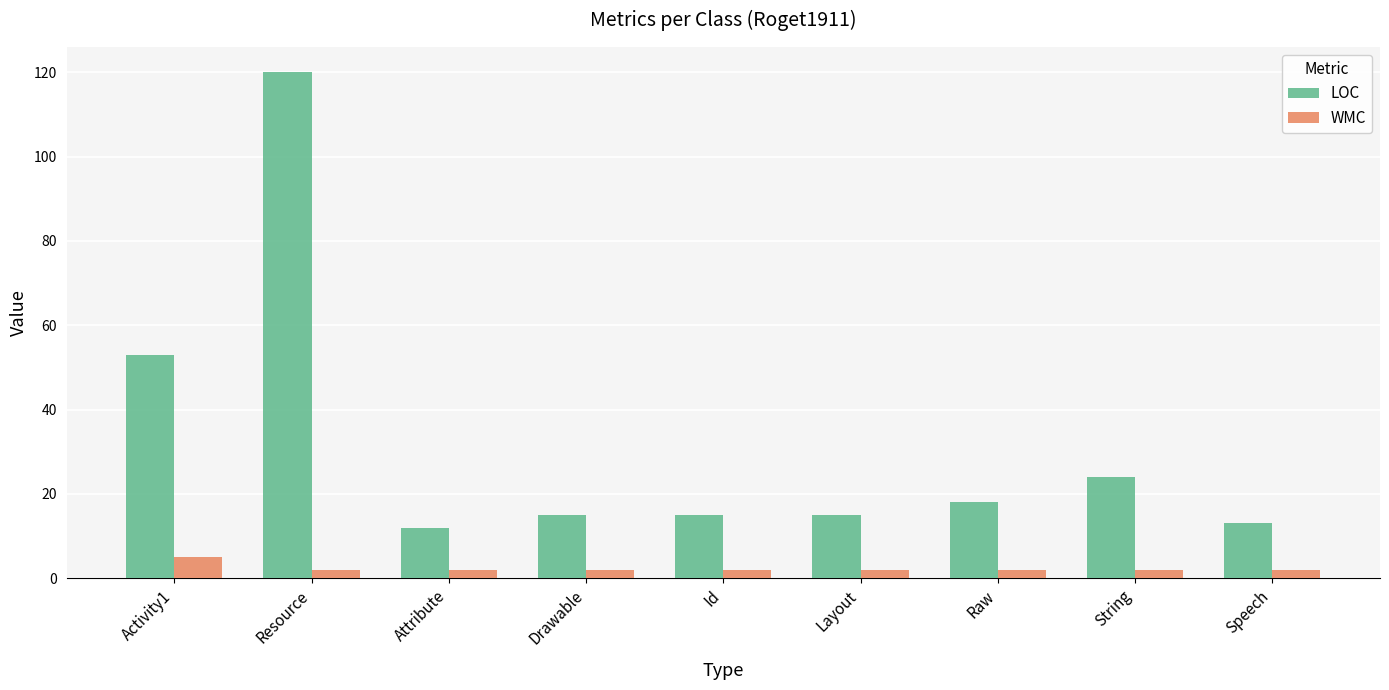

Rank the series by their average value, from lowest to highest.

WMC, LOC